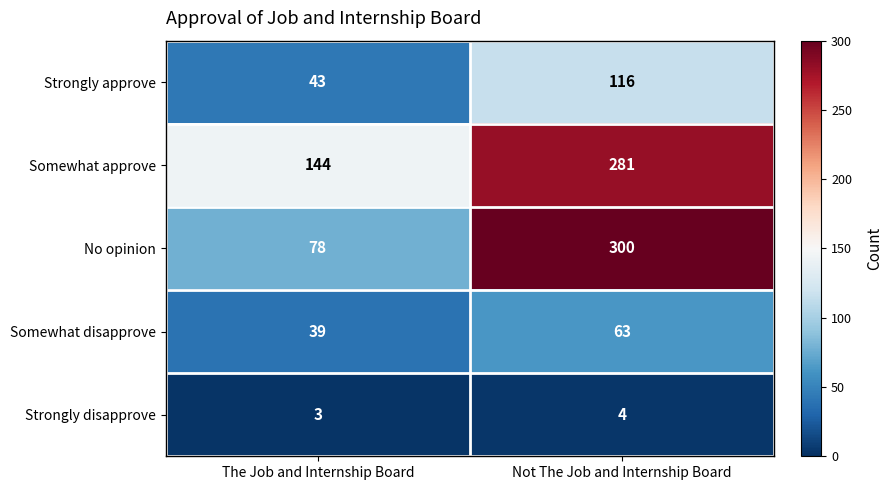

Reading left to right, list all the values displayed in this chart.

Strongly approve: 43	116
Somewhat approve: 144	281
No opinion: 78	300
Somewhat disapprove: 39	63
Strongly disapprove: 3	4